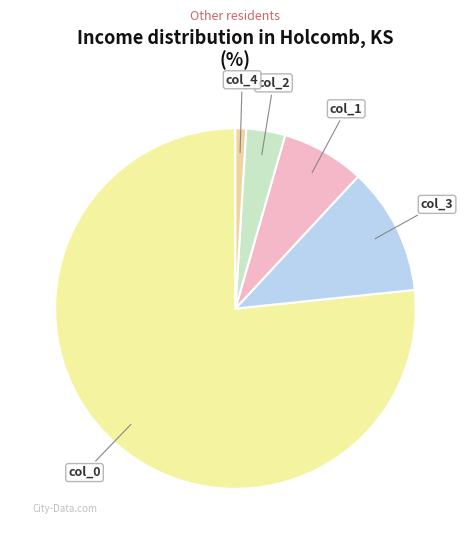

Which slice represents more than half of the pie?

col_0